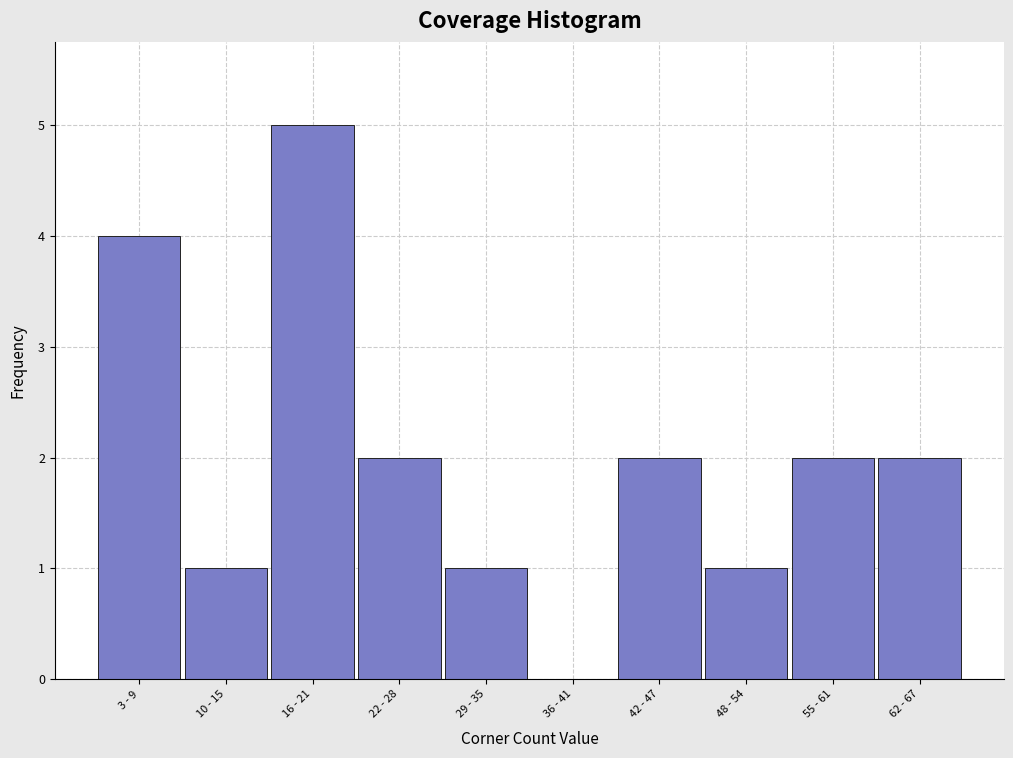

Reading left to right, list all the values displayed in this chart.

3 - 9=4	10 - 15=1	16 - 21=5	22 - 28=2	29 - 35=1	36 - 41=0	42 - 47=2	48 - 54=1	55 - 61=2	62 - 67=2